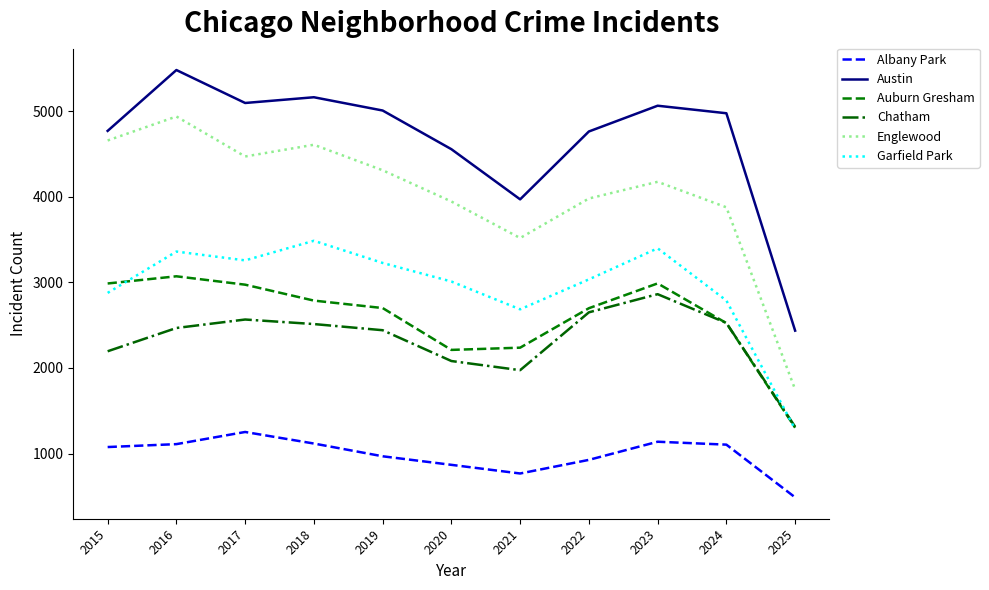

At which label is Austin closest to 3958?

2021